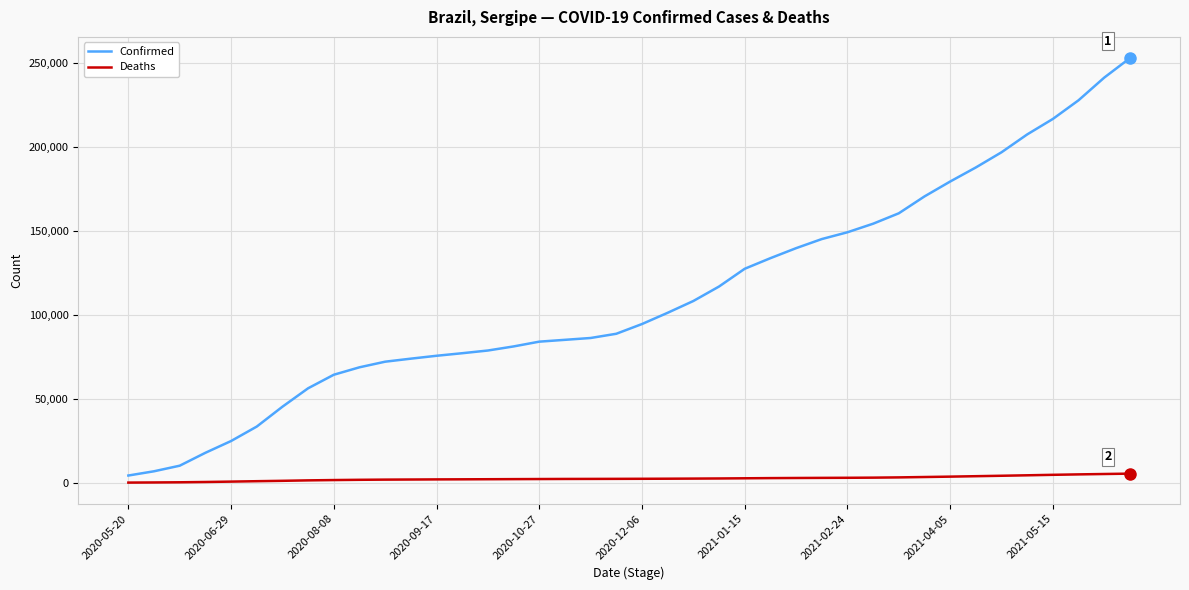

What is the maximum value for Confirmed?

252753